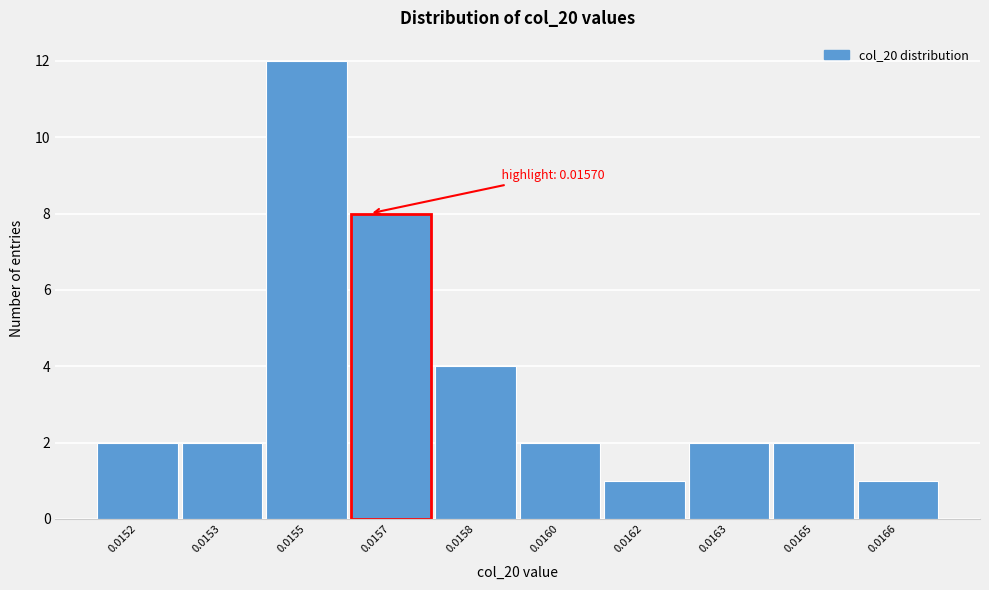

Reading left to right, extract all data points from this chart.

2	2	12	8	4	2	1	2	2	1